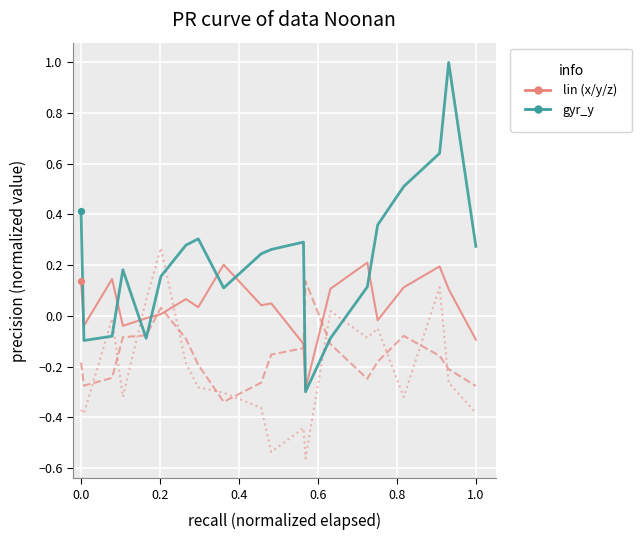

What is the greatest value displayed?

1.0